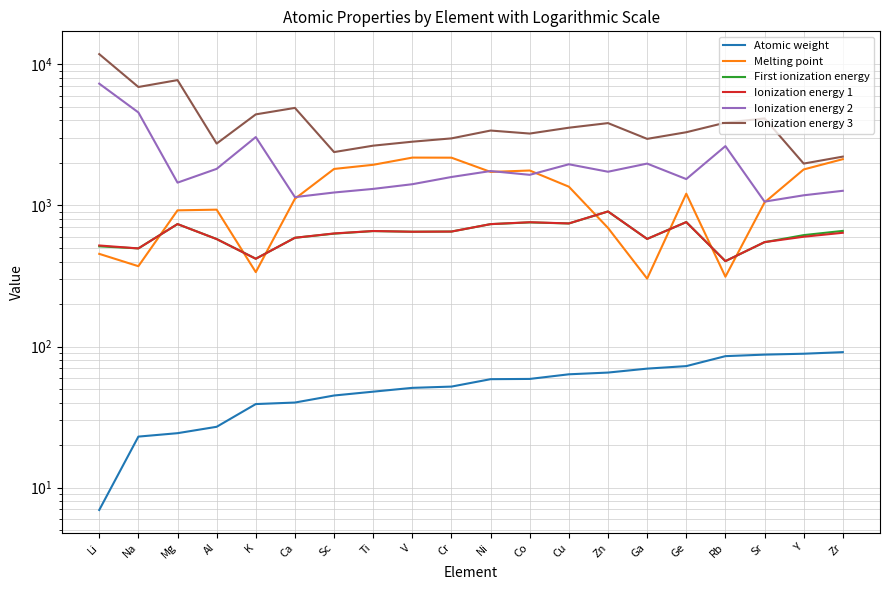

What is the total value across all series at V?

7779.8